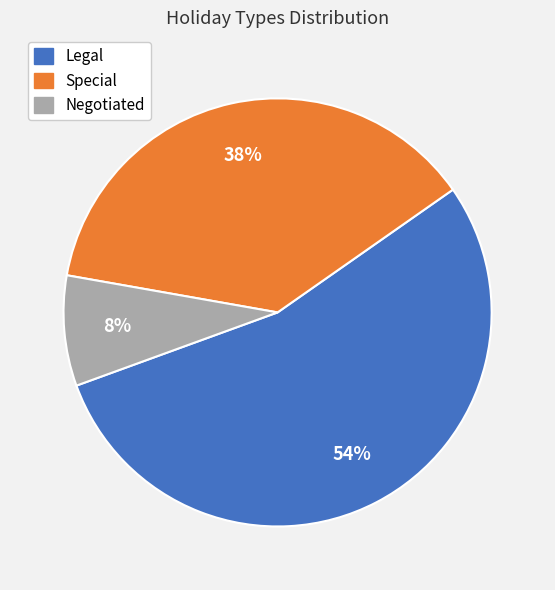

Count the number of slices in the pie.

3